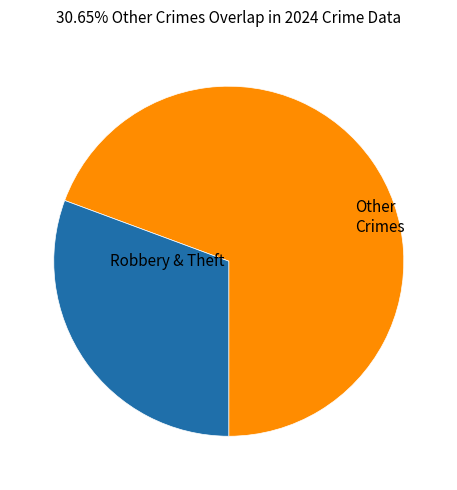

Does any single category account for the majority?

Yes